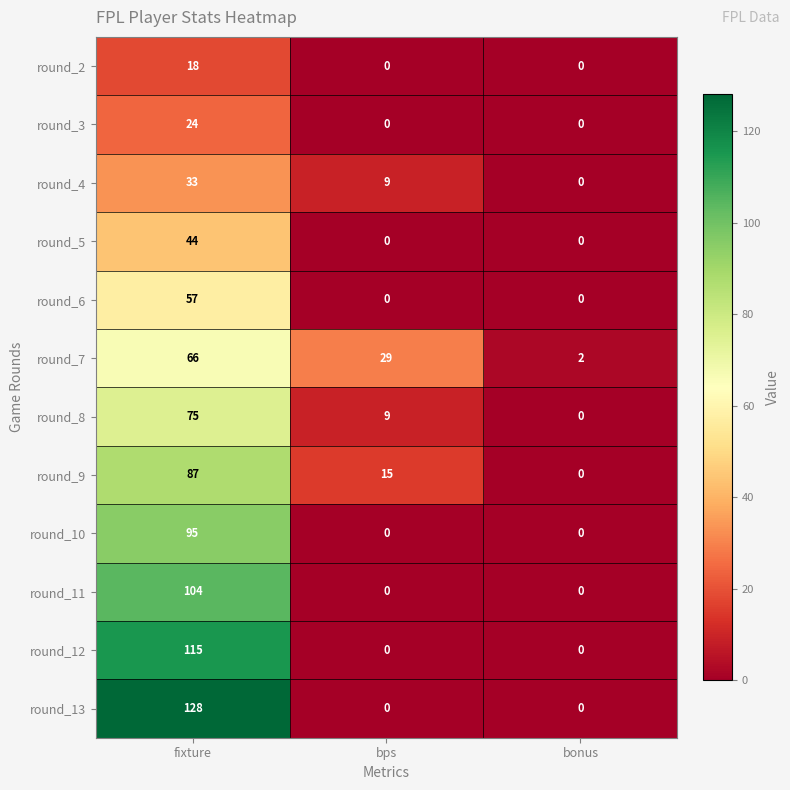

Is the value of round_9 at bps greater than the value of round_4 at bonus?

Yes